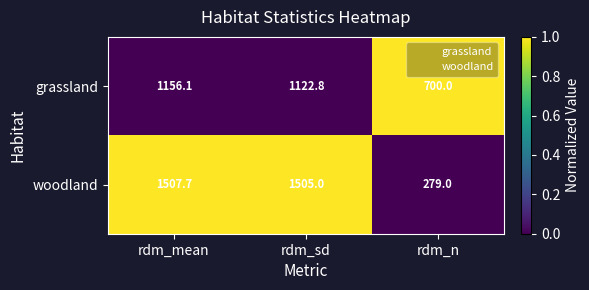

What is the difference between the maximum and minimum values in the woodland series?

1228.7